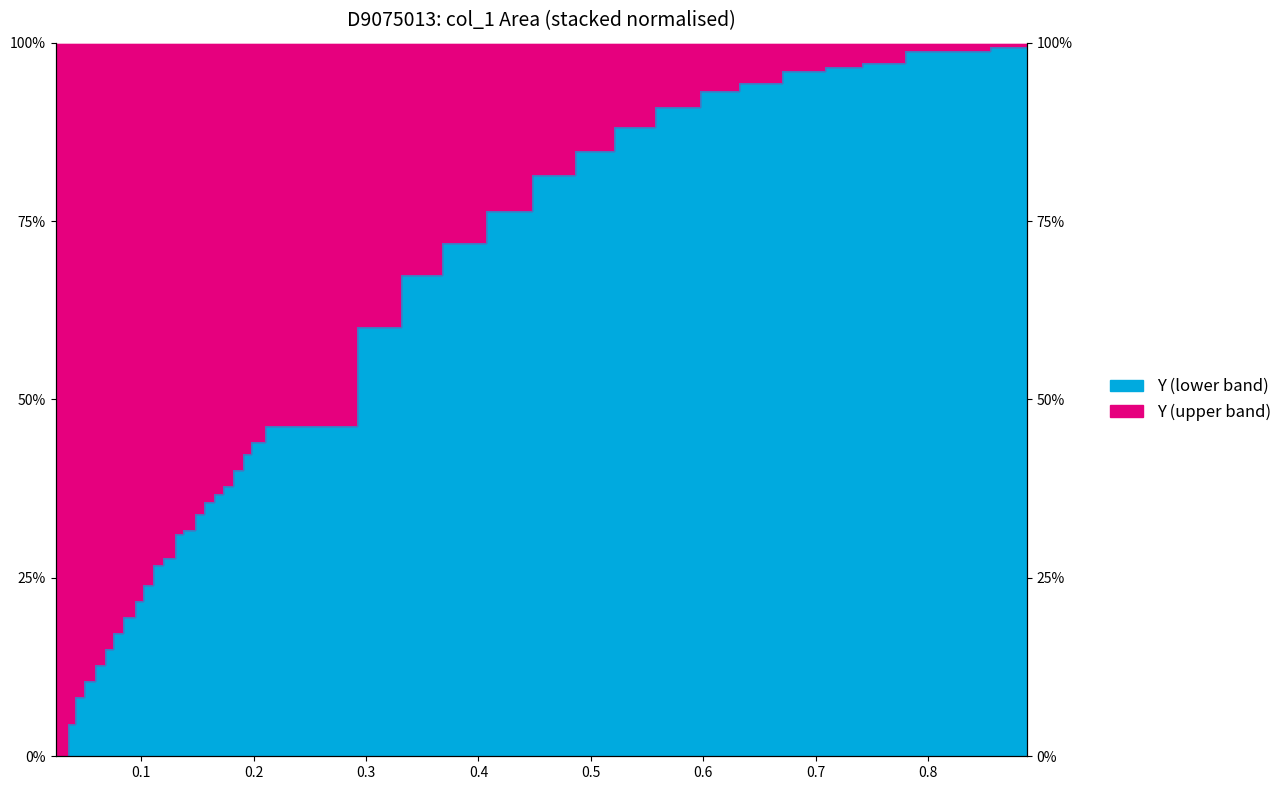

The value at 34 is 0.6. True or false?

False